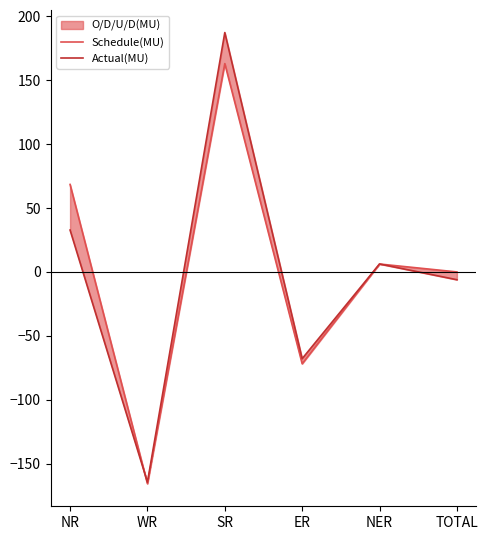

Is the value of Actual(MU) at NR greater than the value of Schedule(MU) at ER?

Yes